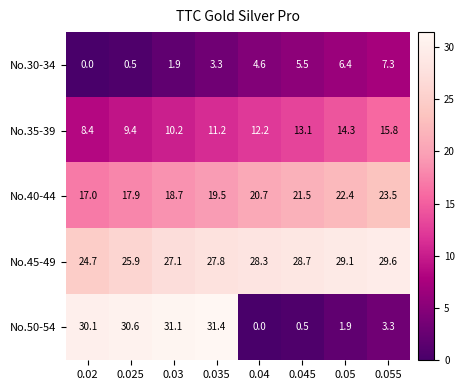

The No.35-39 series shows 7.6 at 0.05. True or false?

False